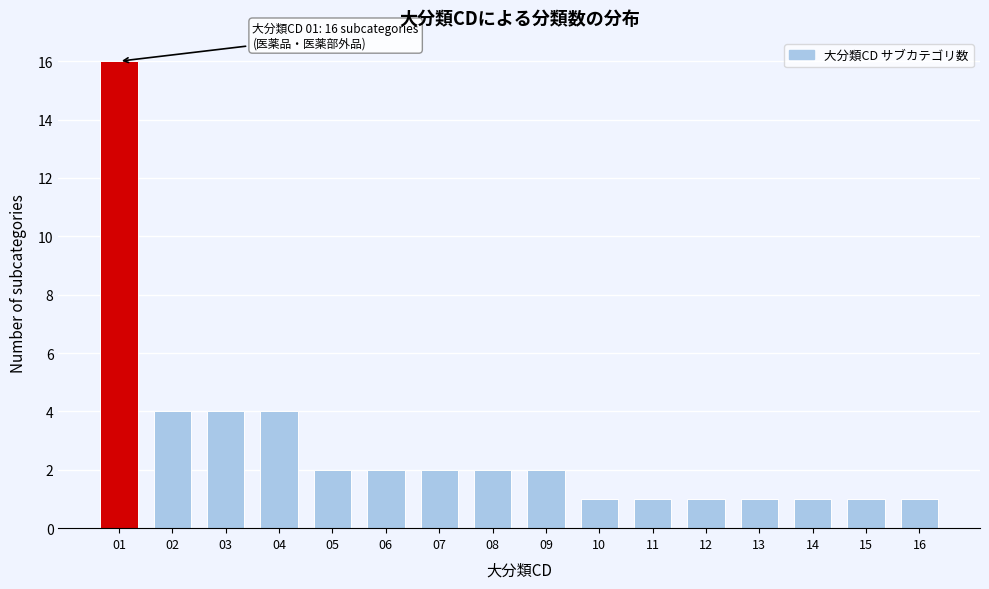

Reading right to left, list all the values displayed in this chart.

16=1	15=1	14=1	13=1	12=1	11=1	10=1	09=2	08=2	07=2	06=2	05=2	04=4	03=4	02=4	01=16